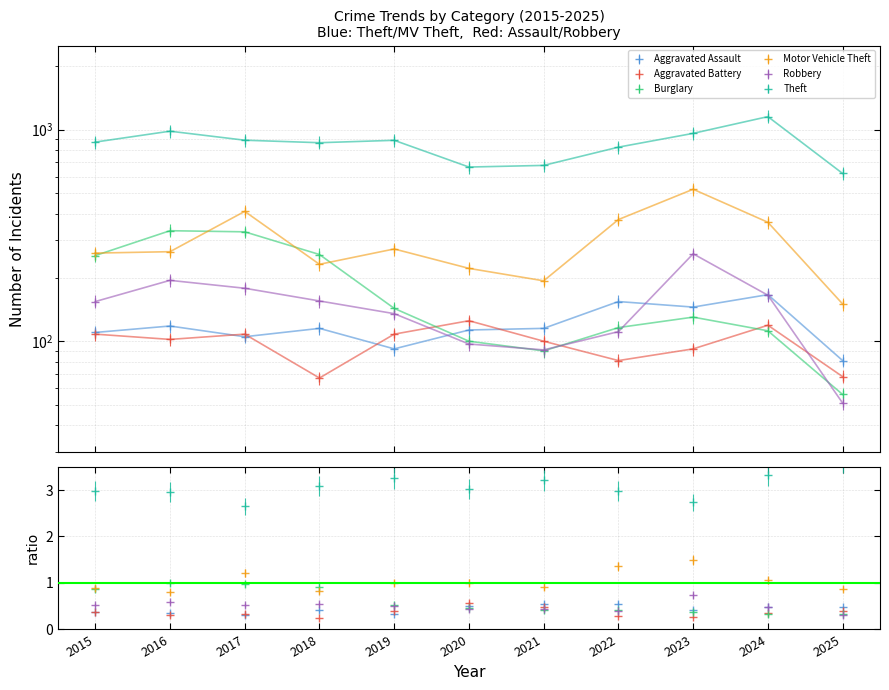

What is the value of the Burglary point at the 10th from the left?

112